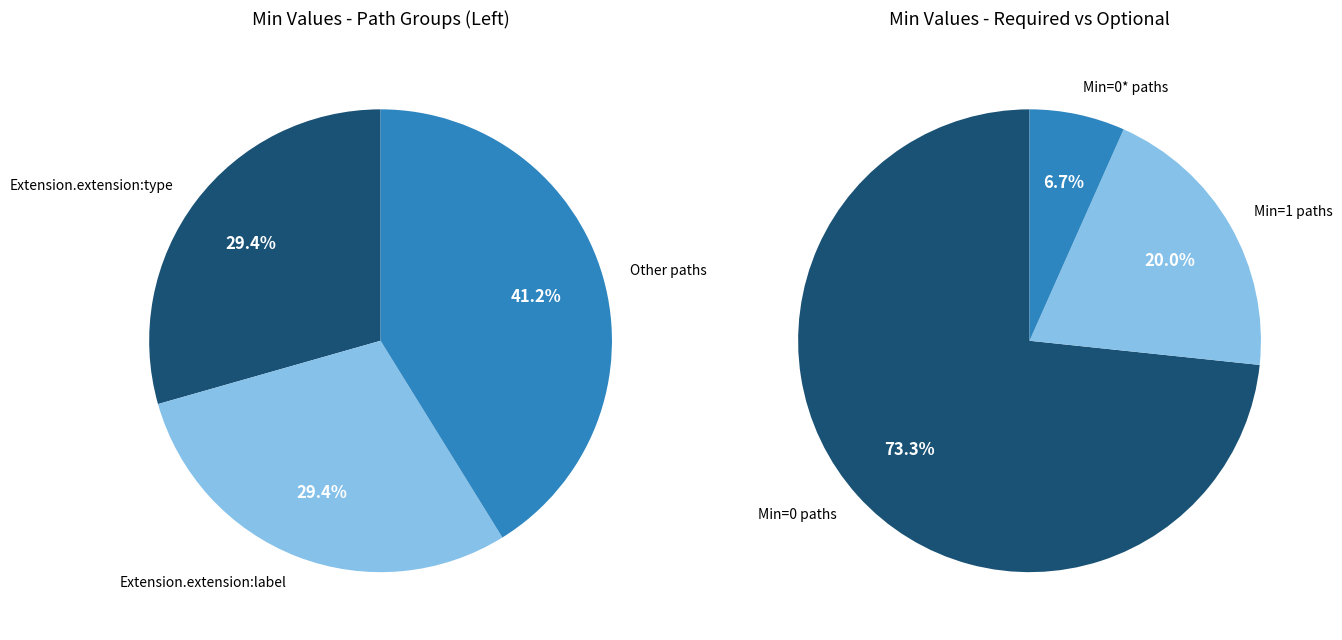

Is the sum of Extension.extension:type and Extension greater than half?

Yes